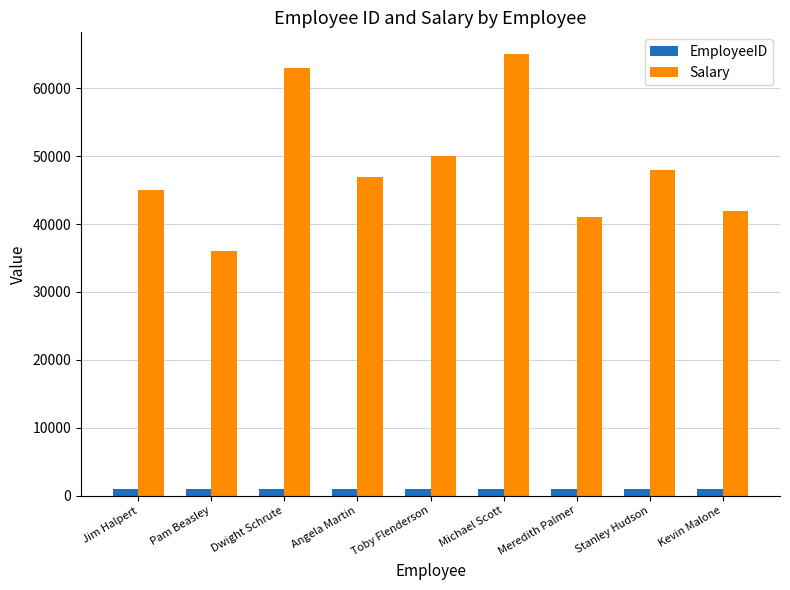

Which category has the highest value in the Salary series?

Michael Scott